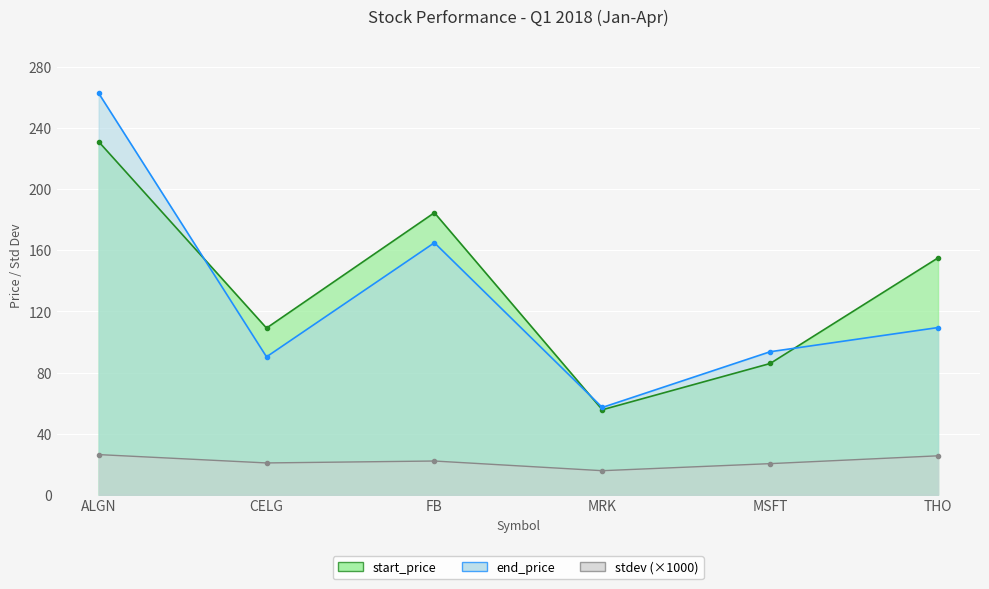

True or false: start_price and stdev cross at least once.

False